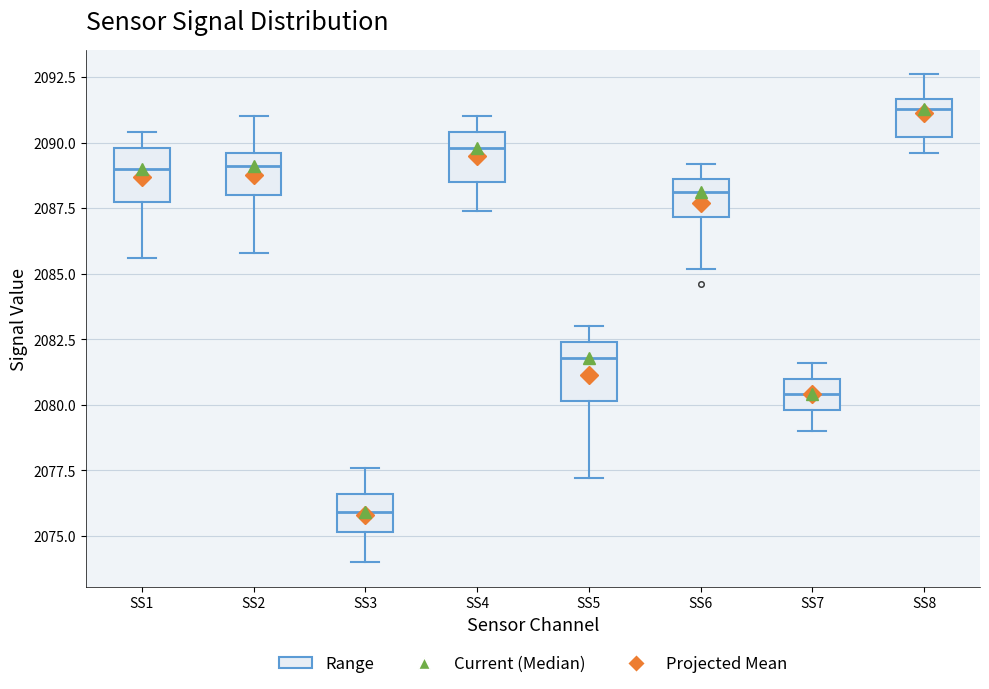

Reading left to right, transcribe this box plot: for each box, give where its median line is, the range the box spans, and where its two whiskers end, as read against the y-axis. The values are not printed on the chart, so give them approximately, as read against the axis.

SS1: median 2089.0, box 2088.0 to 2090.0, whiskers 2085.5 to 2090.5
SS2: median 2089.0, box 2088.0 to 2089.5, whiskers 2086.0 to 2091.0
SS3: median 2076.0, box 2075.0 to 2076.5, whiskers 2074.0 to 2077.5
SS4: median 2090.0, box 2088.5 to 2090.5, whiskers 2087.5 to 2091.0
SS5: median 2082.0, box 2080.0 to 2082.5, whiskers 2077.0 to 2083.0
SS6: median 2088.0, box 2087.0 to 2088.5, whiskers 2085.0 to 2089.0
SS7: median 2080.5, box 2080.0 to 2081.0, whiskers 2079.0 to 2081.5
SS8: median 2091.5 (just below the box's upper edge), box 2090.0 to 2091.5, whiskers 2089.5 to 2092.5